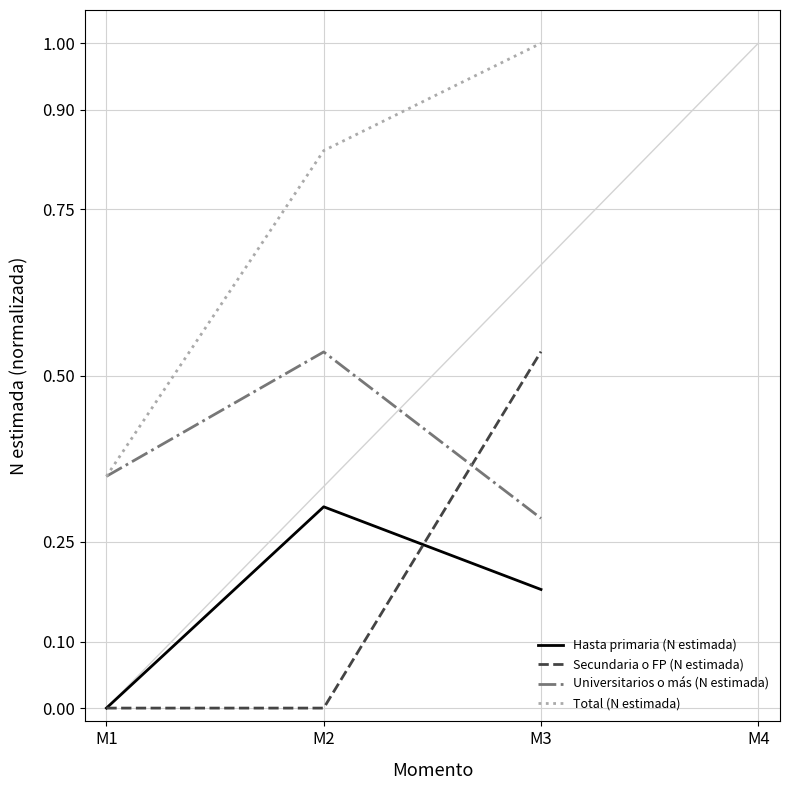

What are all the series names shown in the legend?

Hasta primaria (N estimada), Secundaria o FP (N estimada), Universitarios o más (N estimada), Total (N estimada)